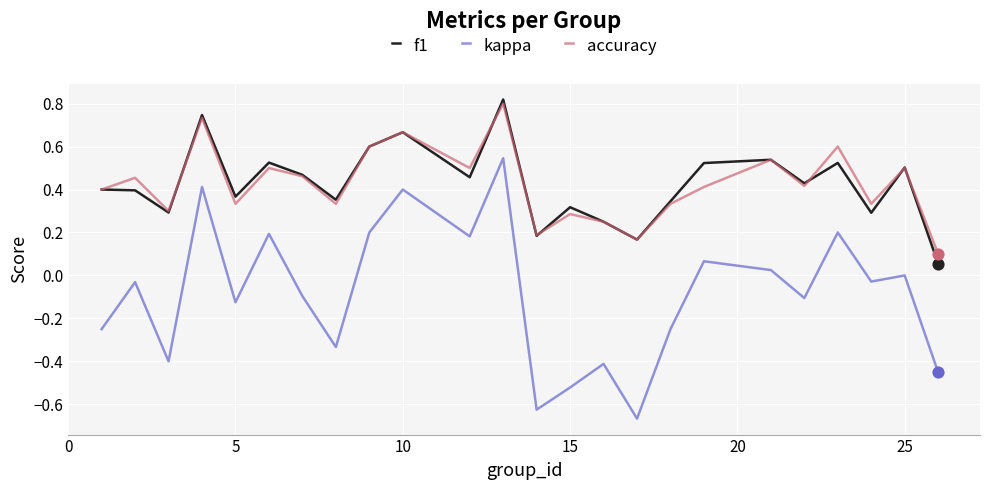

True or false: kappa and accuracy intersect in this chart.

False